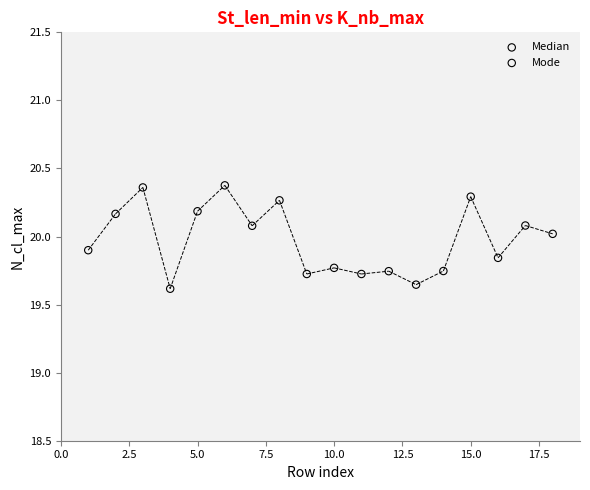

Which series reaches the minimum Y coordinate?

Mode